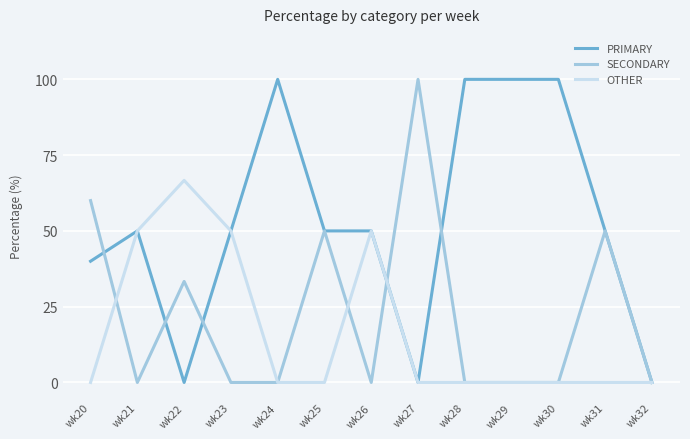

What is the difference between the PRIMARY values at wk20 and wk26?

10.0